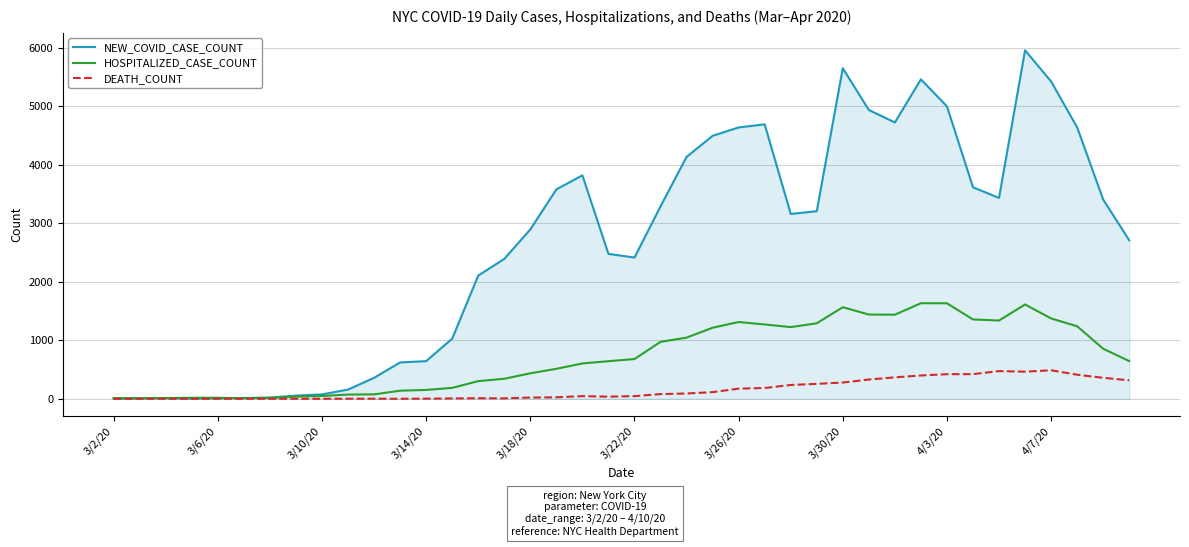

What is the maximum value shown in the chart?

5957